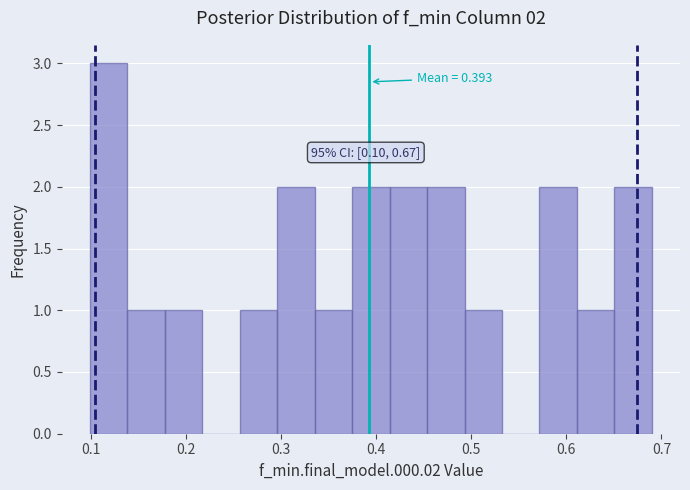

Around what value on the x-axis is the tallest bar? Give the approximate position of its centre, as read against the axis.

0.12